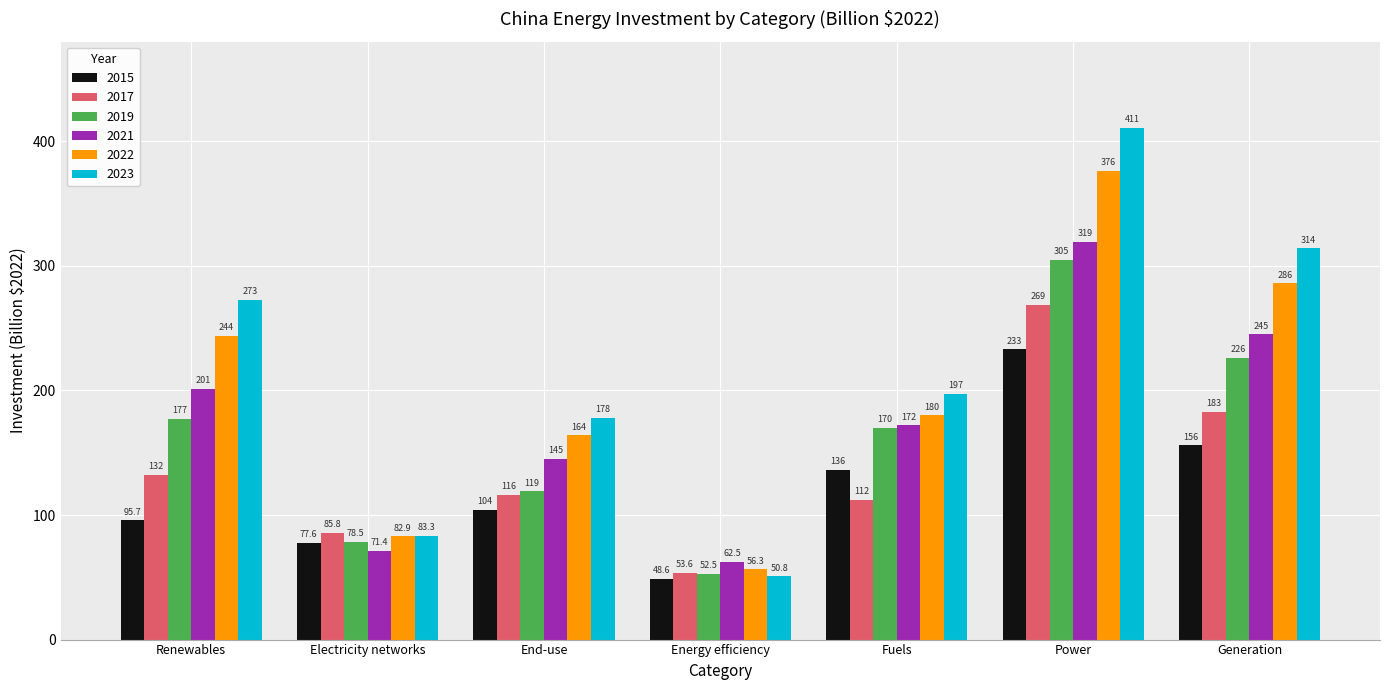

How many data points in 2019 are less than 170?

3